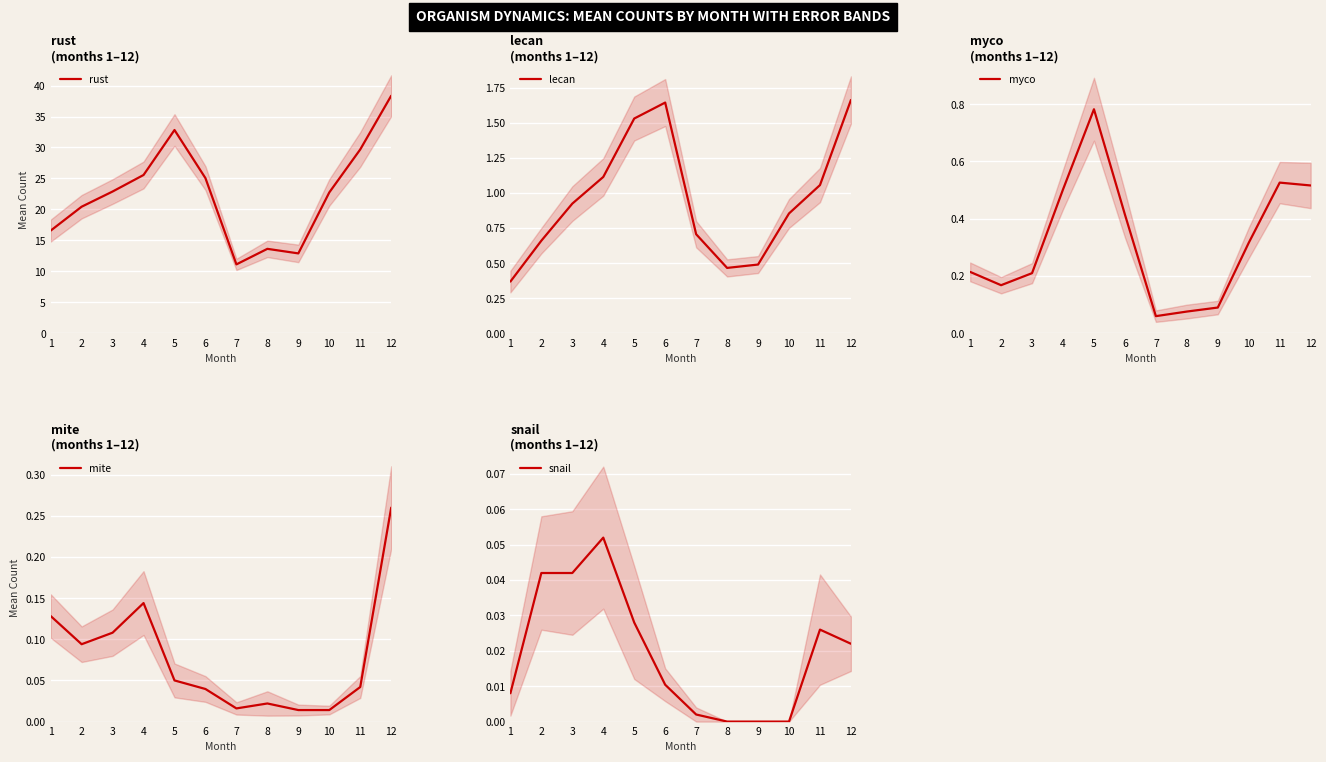

Which series changed the most between 8 and 12?

rust